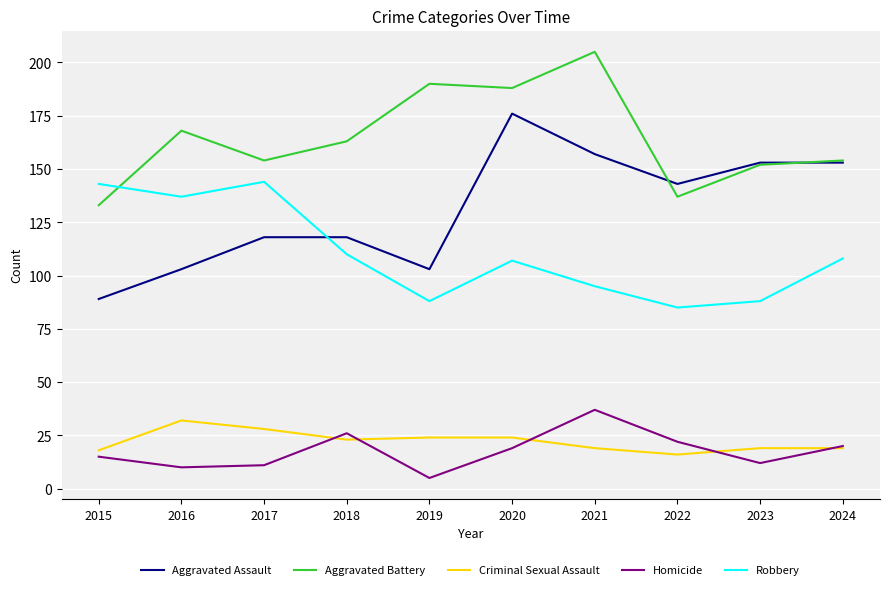

What is the average value of the Aggravated Battery series?

164